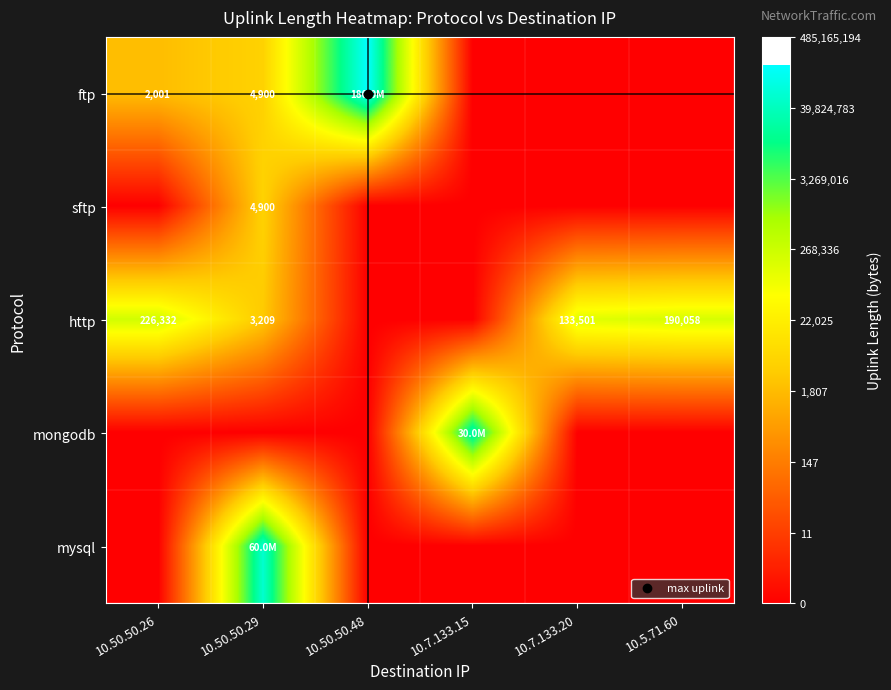

The value of sftp at 10.5.71.60 is 4.4. True or false?

False